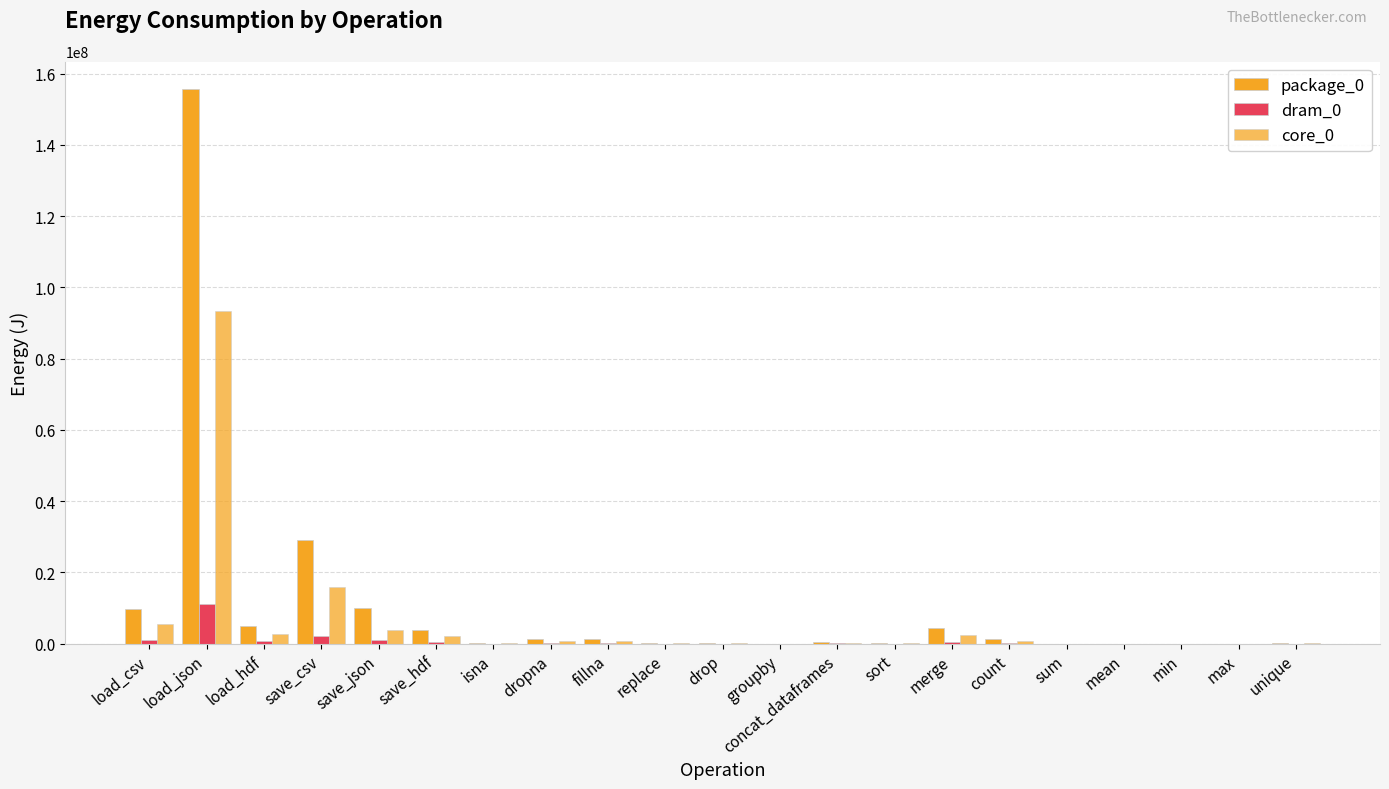

How many distinct data groups are displayed?

3